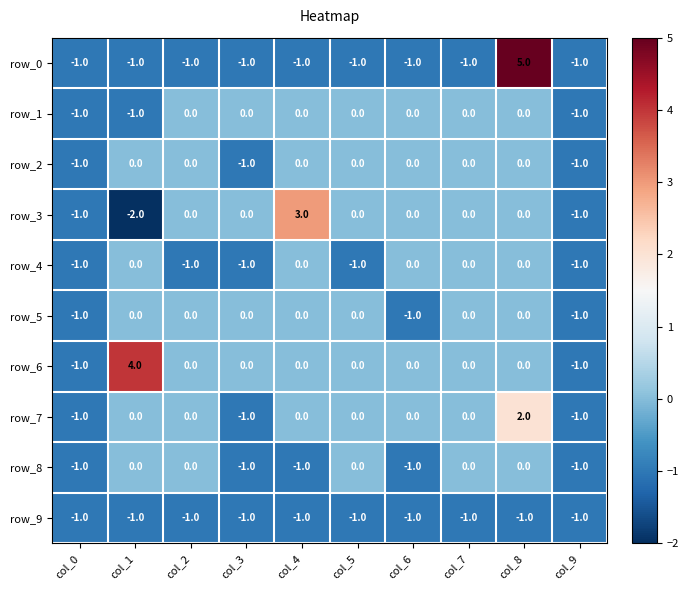

Reading left to right, extract all data points from this chart.

row_0: -1	-1	-1	-1	-1	-1	-1	-1	5	-1
row_1: -1	-1	0	0	0	0	0	0	0	-1
row_2: -1	0	0	-1	0	0	0	0	0	-1
row_3: -1	-2	0	0	3	0	0	0	0	-1
row_4: -1	0	-1	-1	0	-1	0	0	0	-1
row_5: -1	0	0	0	0	0	-1	0	0	-1
row_6: -1	4	0	0	0	0	0	0	0	-1
row_7: -1	0	0	-1	0	0	0	0	2	-1
row_8: -1	0	0	-1	-1	0	-1	0	0	-1
row_9: -1	-1	-1	-1	-1	-1	-1	-1	-1	-1